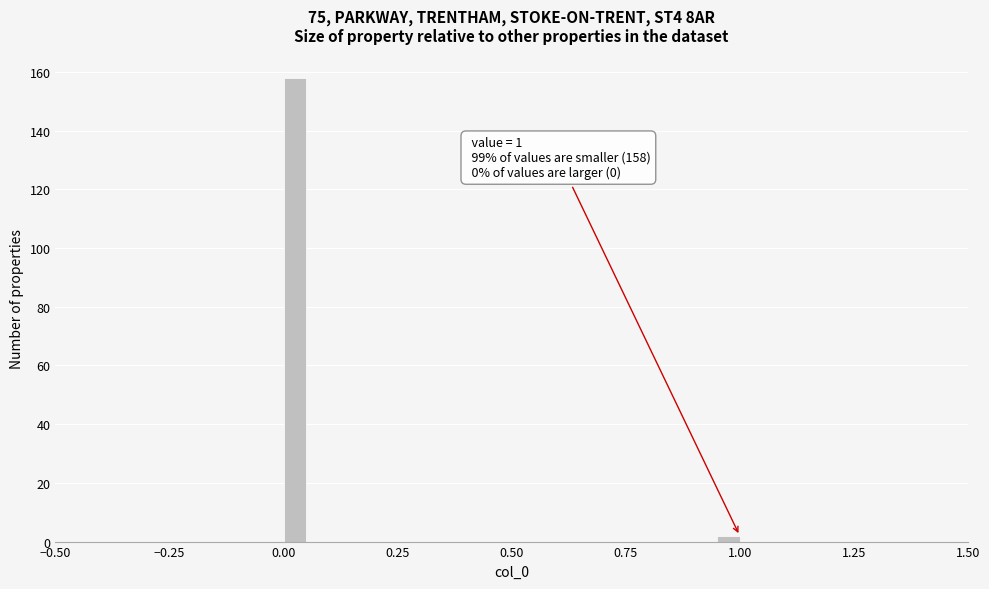

Around what value on the x-axis is the tallest bar? Give the approximate position of its centre, as read against the axis.

0.05